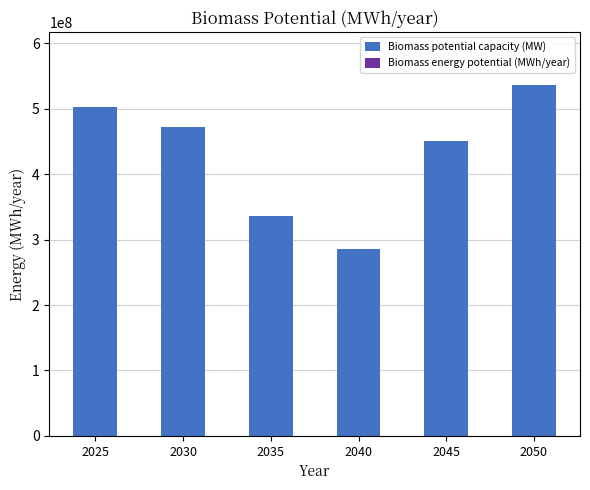

The value of Biomass potential capacity (MW) at 2025 is 502511299.1. True or false?

True